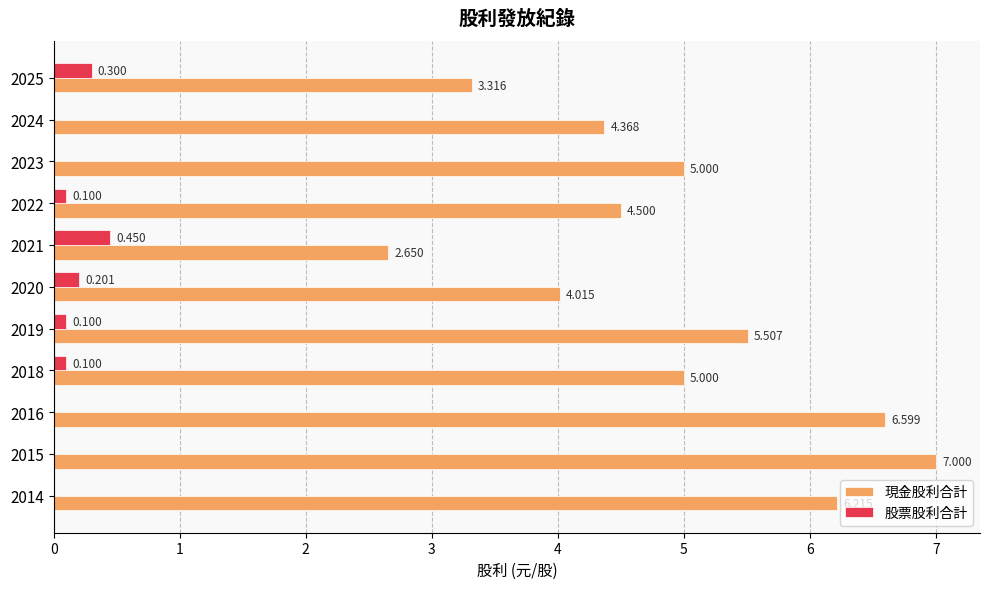

Where is 現金股利合計 nearest to the value 4?

2020